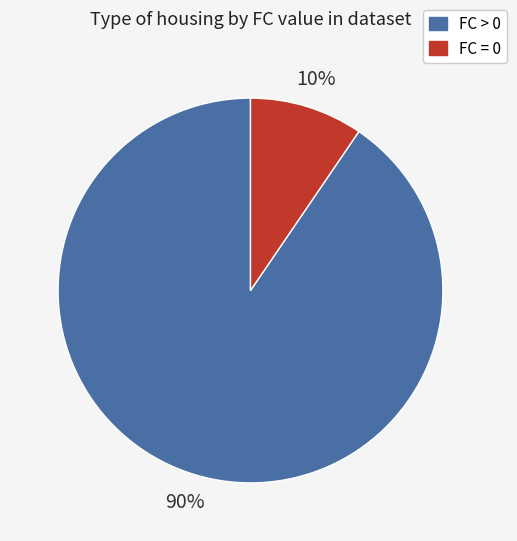

To the nearest percent, what is the average slice percentage?

50%